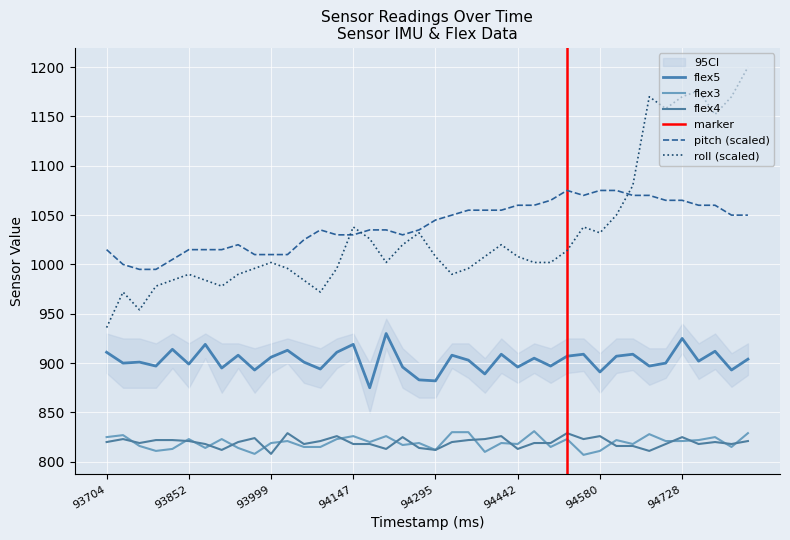

What is the difference between the maximum and minimum values in the pitch series?

80.0